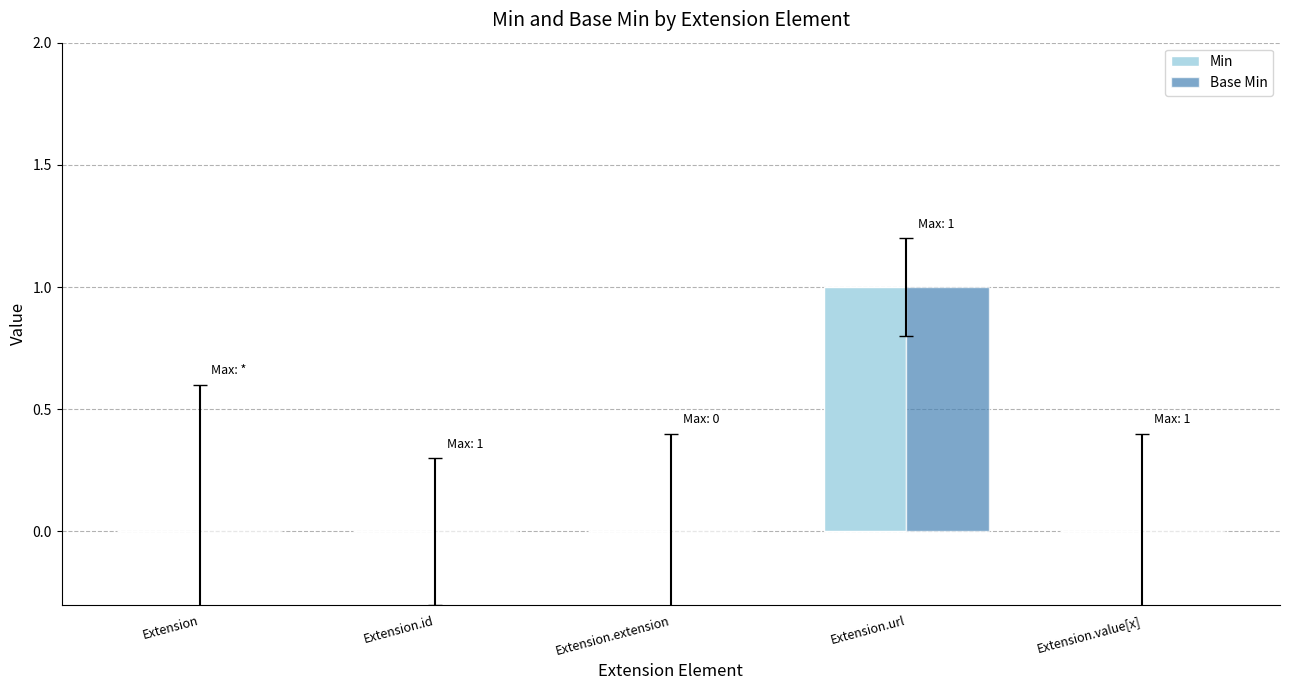

True or false: Base Min has a value of 0 at Extension.id.

True